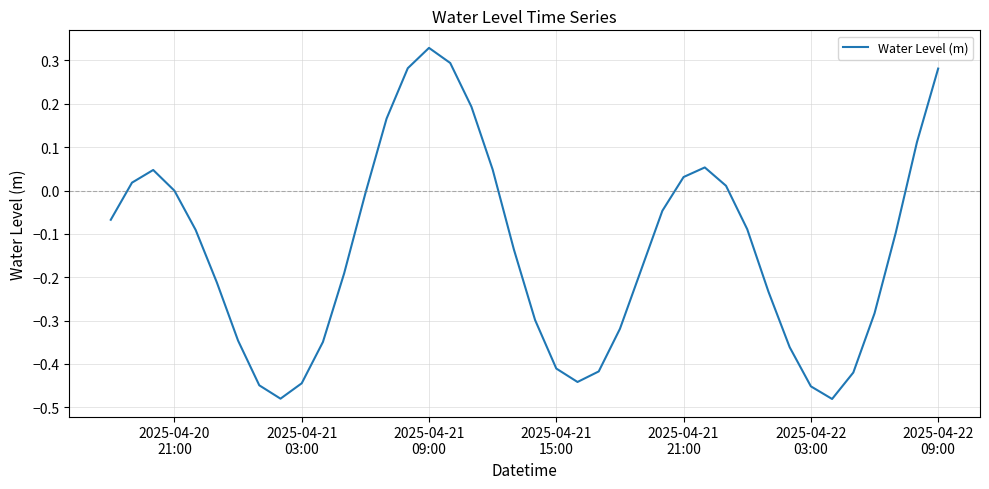

What is the difference between the maximum and minimum values?

0.8